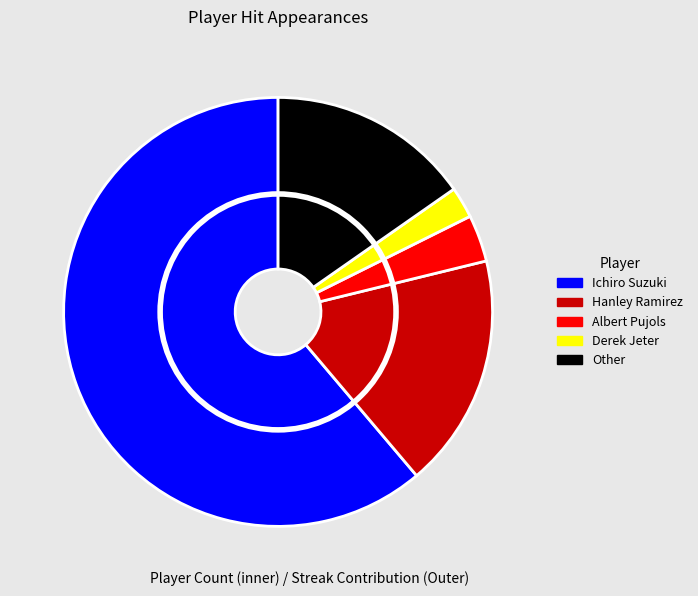

How many segments does this pie chart have?

5